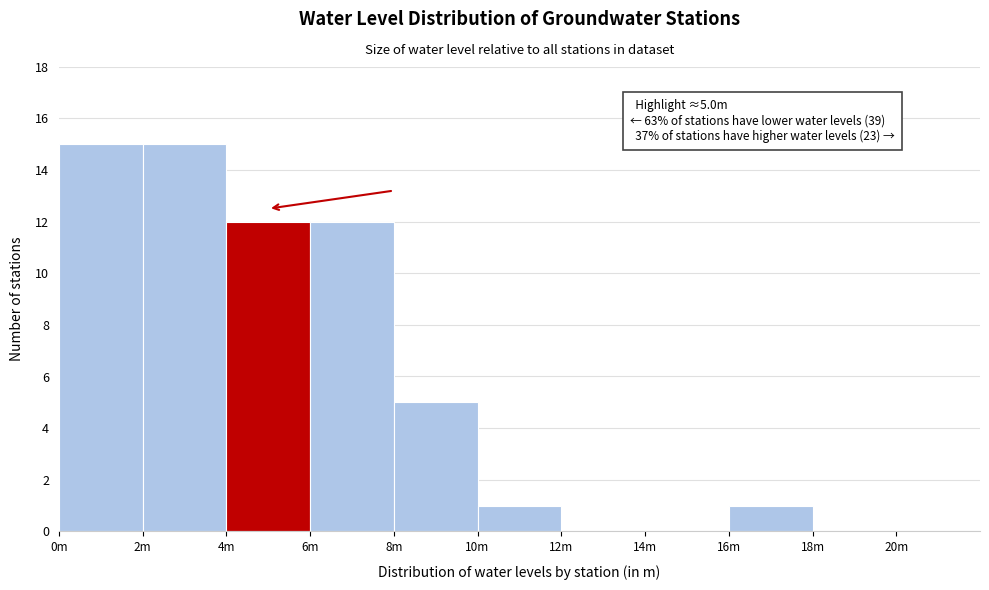

Reading left to right, extract all data points from this chart.

0m=15	2m=15	4m=12	6m=12	8m=5	10m=1	12m=0	14m=0	16m=1	18m=0